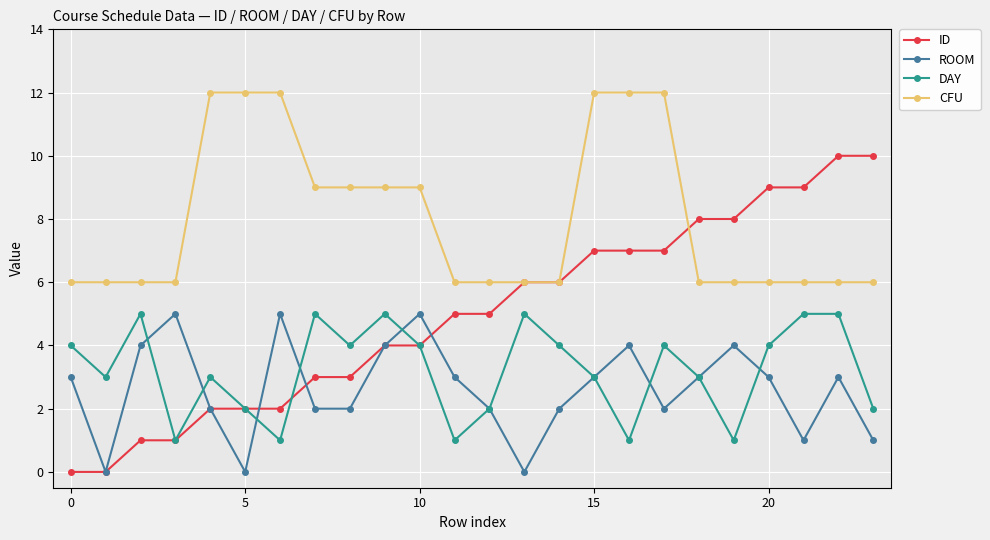

Which series has the widest spread of values?

ID